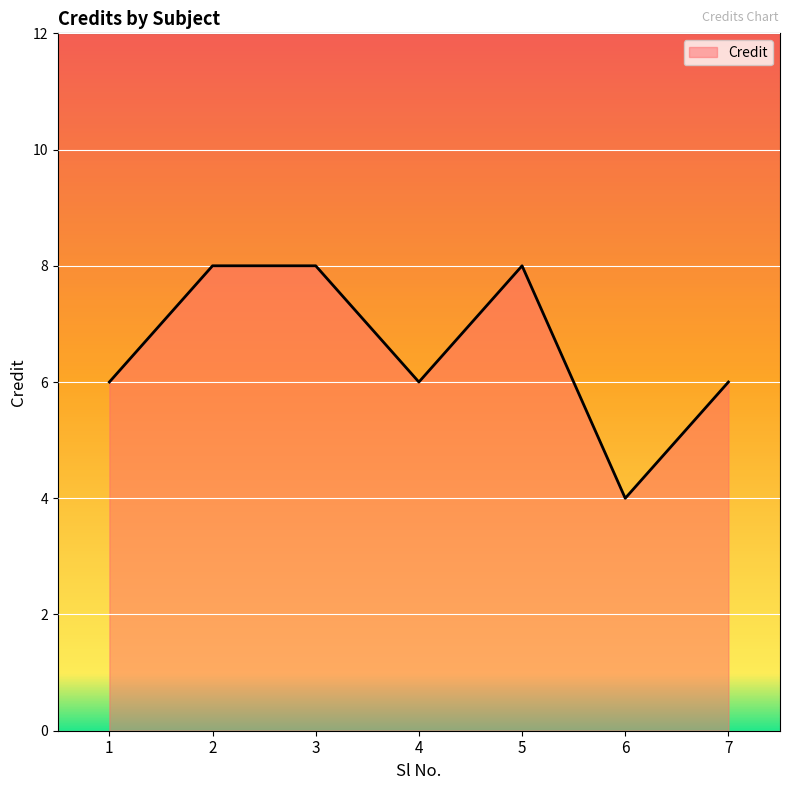

What is the change in value from 5 to 6?

-4